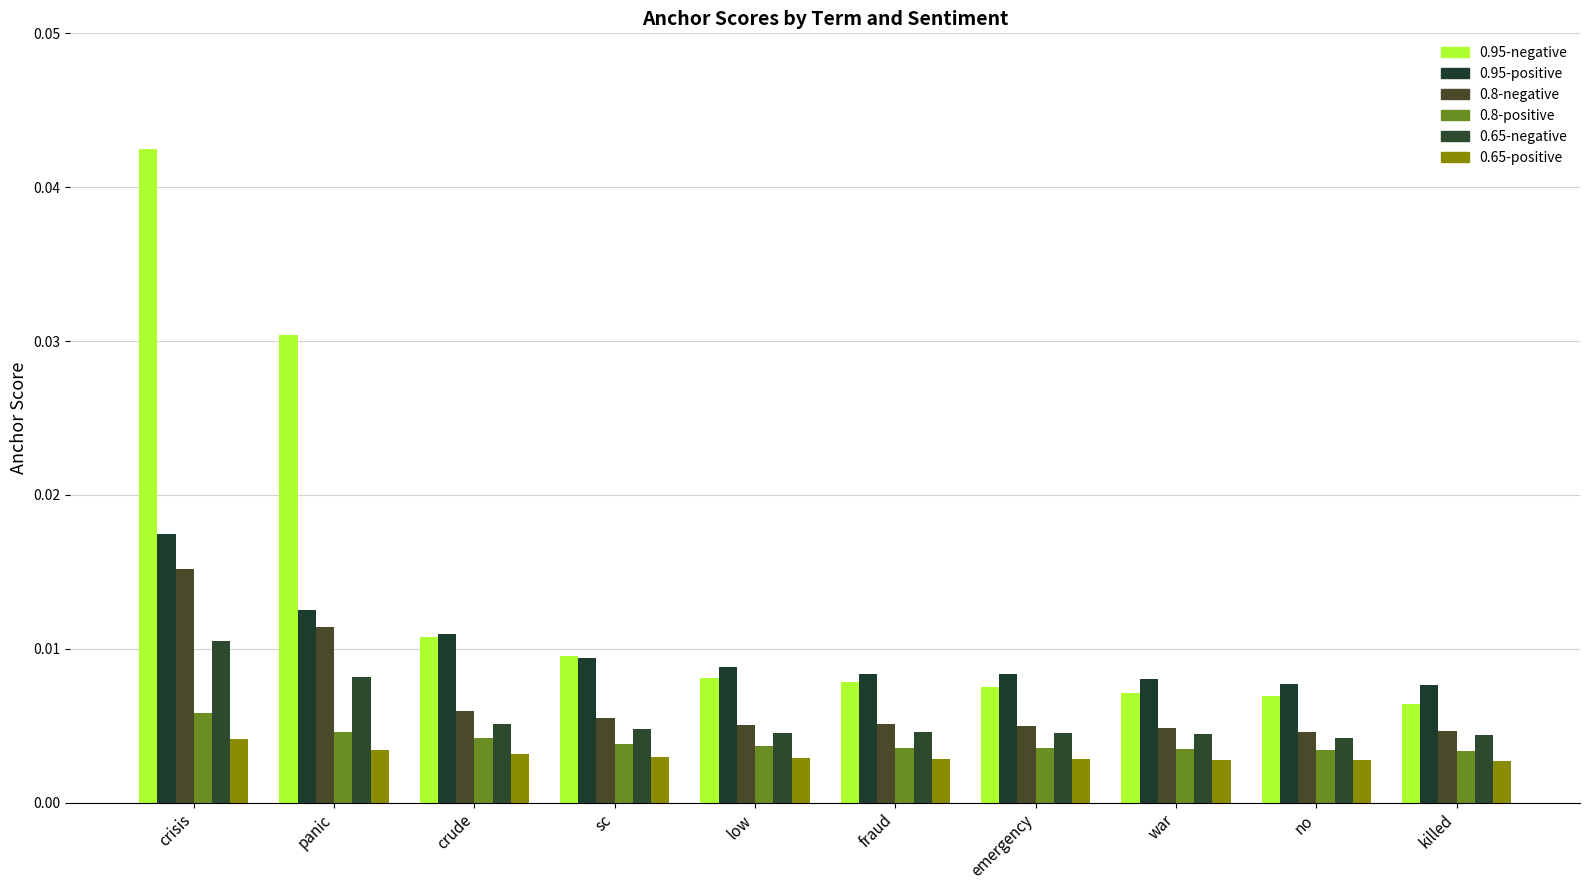

What position from the right is low?

6